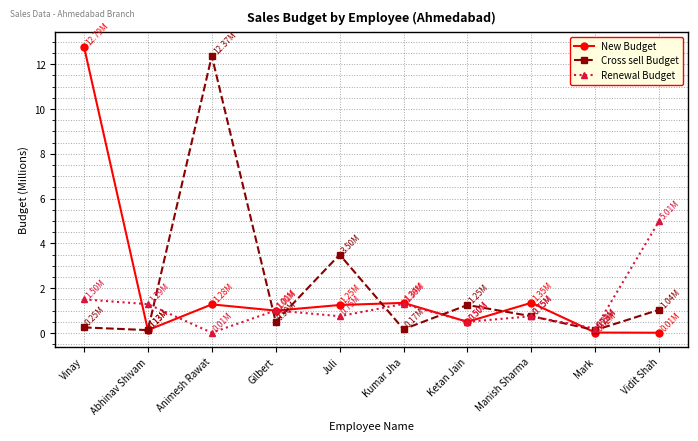

Where is Cross sell Budget nearest to the value 6?

Juli